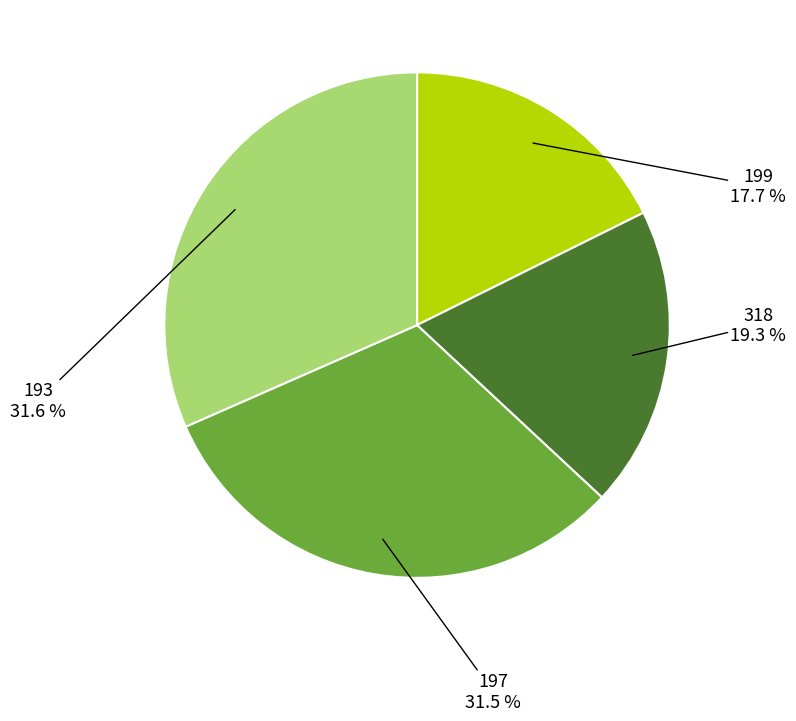

Is there a majority slice in this chart?

No